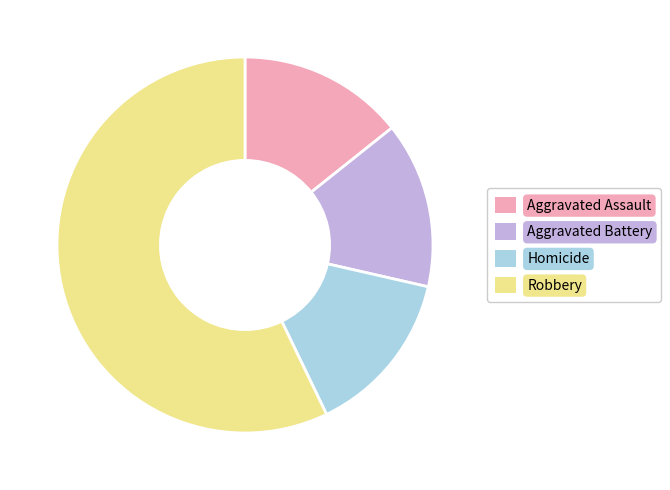

Count the number of slices in the pie.

4